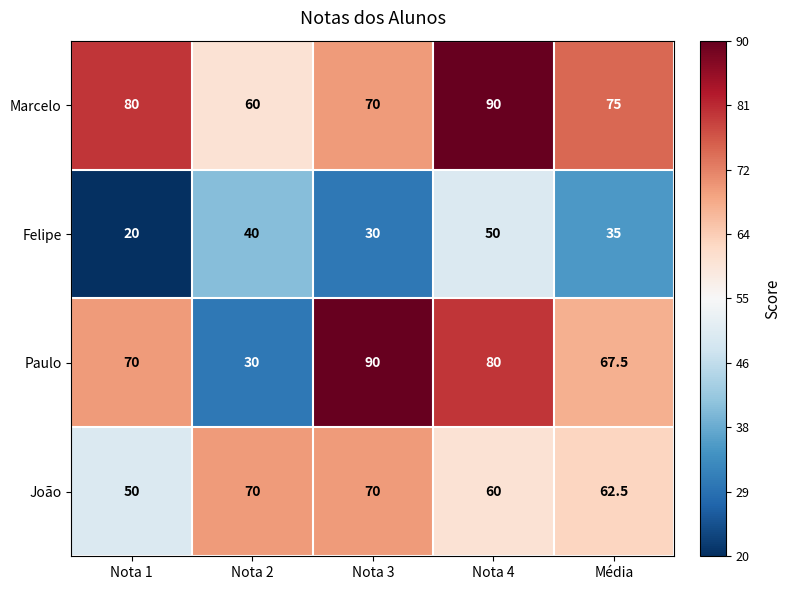

What is the difference between the highest and lowest values at Nota 3?

60.0